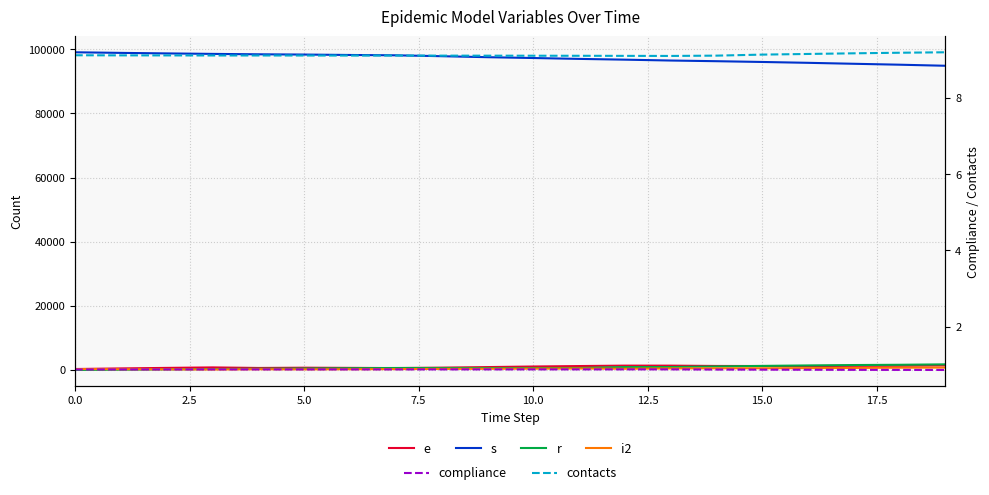

Reading left to right, list all the values displayed in this chart.

e: 297.0	485.0	648.0	800.0	628.0	708.0	653.0	594.0	718.0	902.0	1081.0	1222.0	1356.0	1351.0	1251.0	1232.0	1225.0	1285.0	1302.0	1424.0
s: 99075.0	98887.0	98724.0	98572.0	98447.0	98367.0	98234.0	98130.0	97854.0	97545.0	97286.0	97012.0	96774.0	96503.0	96294.0	96054.0	95787.0	95489.0	95201.0	94870.0
r: 0.0	92.0	198.0	293.0	388.0	466.0	545.0	620.0	620.0	620.0	620.0	620.0	913.0	916.0	1102.0	1264.0	1415.0	1538.0	1620.0	1754.0
i2: 296.0	245.0	193.0	150.0	227.0	193.0	234.0	266.0	333.0	379.0	412.0	460.0	380.0	491.0	529.0	539.0	582.0	631.0	714.0	751.0
compliance: 0.9	0.9	0.9	0.9	0.9	0.9	0.9	0.9	0.9	0.9	0.9	0.9	0.9	0.9	0.9	0.9	0.9	0.9	0.9	0.9
contacts: 9.1	9.1	9.1	9.1	9.1	9.1	9.1	9.1	9.1	9.1	9.1	9.1	9.1	9.1	9.1	9.1	9.2	9.2	9.2	9.2